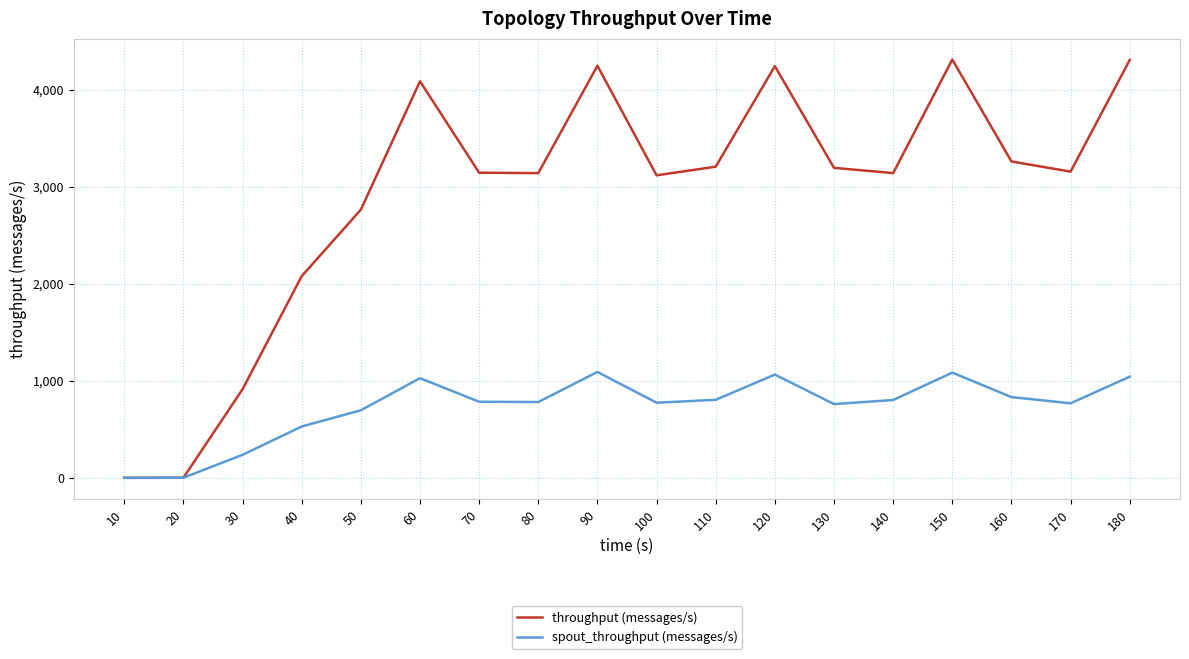

How many values in the spout_throughput (messages/s) series are below 784?

9